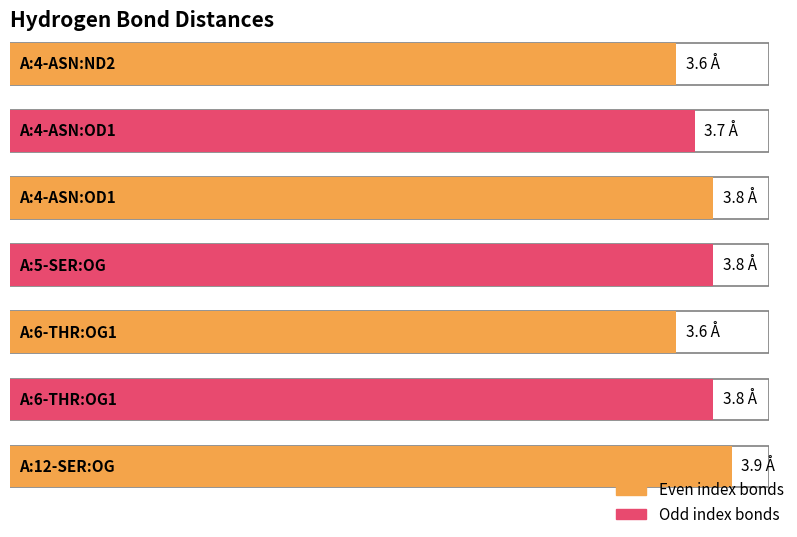

What is the sum of the values at A:4-ASN:ND2 and A:6-THR:OG1?

7.4